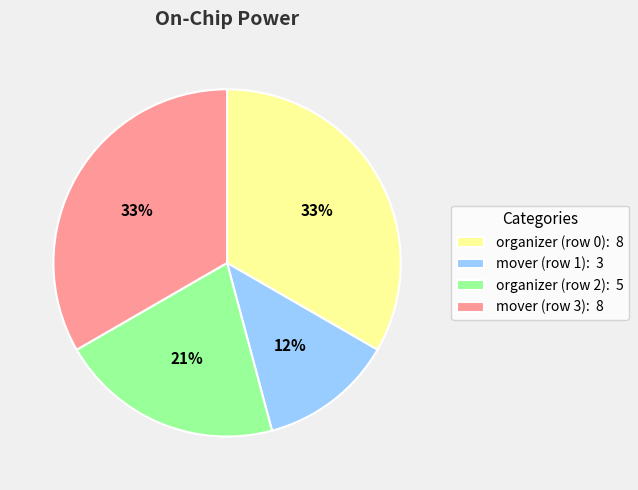

To the nearest percent, what percentage of the pie is mover (row 3)?

33%